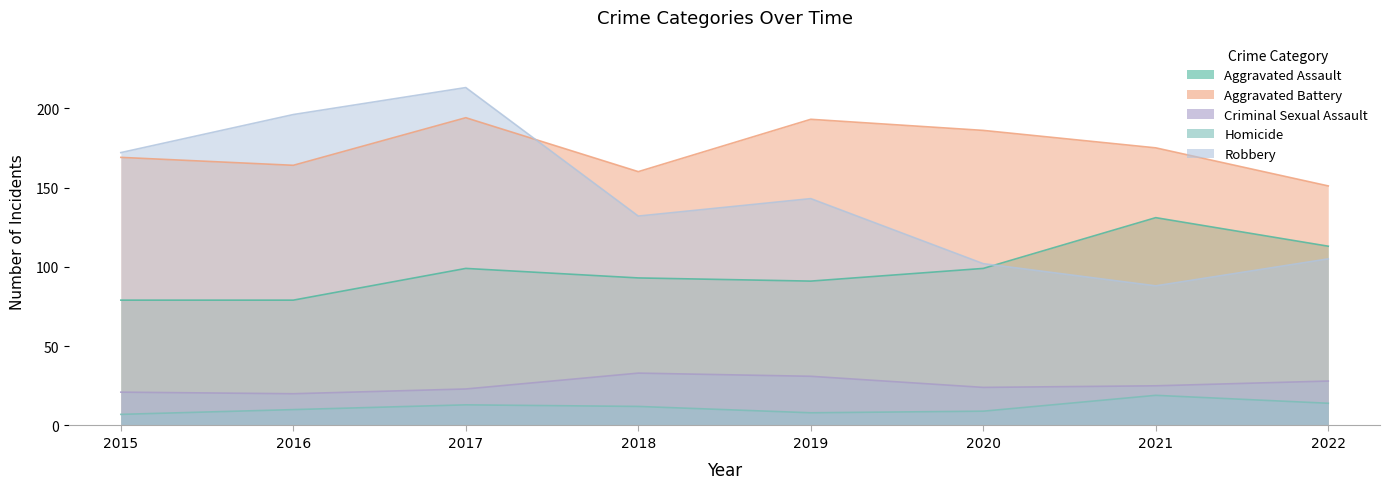

Which series changed the most between 2017 and 2022?

Robbery